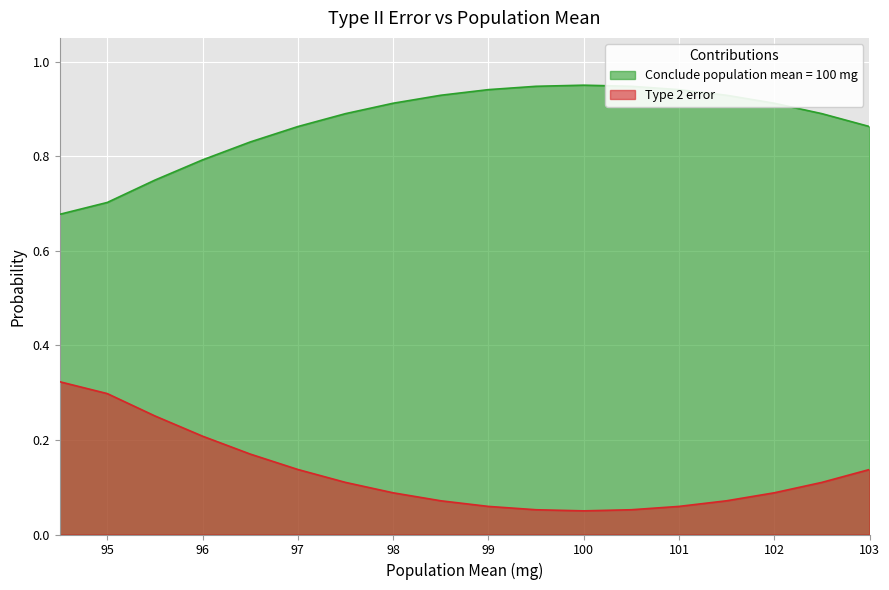

Reading left to right, transcribe all the data shown in this chart.

Conclude population mean = 100 mg: 0.7	0.7	0.7	0.8	0.8	0.9	0.9	0.9	0.9	0.9	0.9	0.9	0.9	0.9	0.9	0.9	0.9	0.9
Type 2 error: 0.3	0.3	0.3	0.2	0.2	0.1	0.1	0.1	0.1	0.1	0.1	0.1	0.1	0.1	0.1	0.1	0.1	0.1